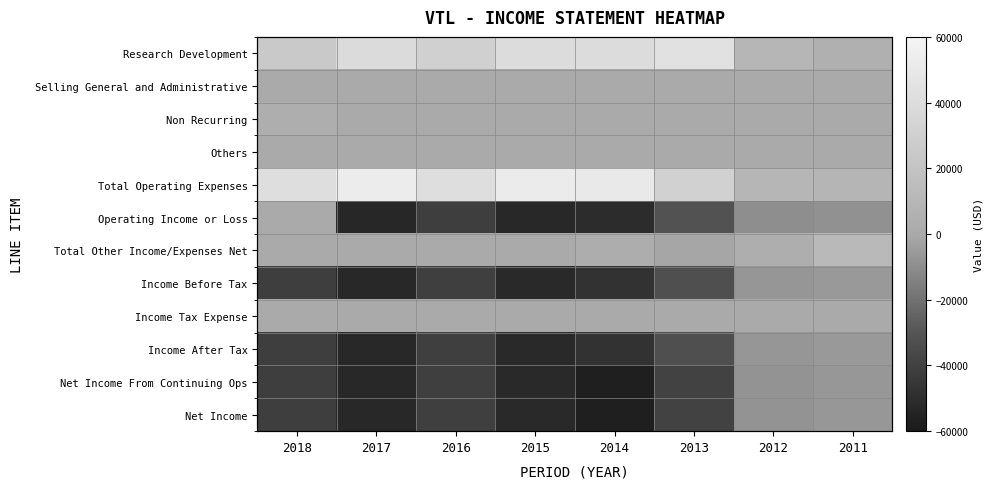

The value of Non Recurring at 2017 is -1522. True or false?

False